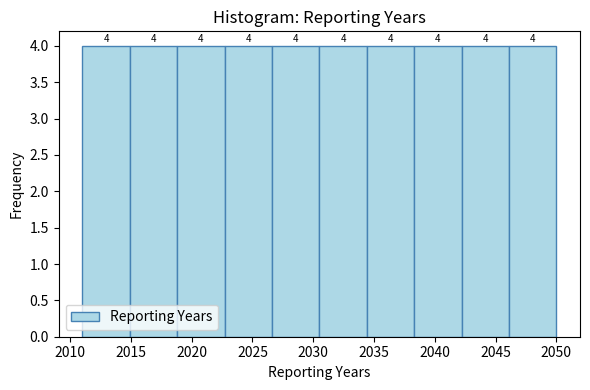

Reading left to right, transcribe this chart: for each bar, give the range it covers on the x-axis and its height. The bar edges are not printed on the chart, so give them approximately, as read against the axis.

2011.0 to 2014.9: 4
2014.9 to 2018.8: 4
2018.8 to 2022.7: 4
2022.7 to 2026.6: 4
2026.6 to 2030.5: 4
2030.5 to 2034.4: 4
2034.4 to 2038.3: 4
2038.3 to 2042.2: 4
2042.2 to 2046.1: 4
2046.1 to 2050.0: 4